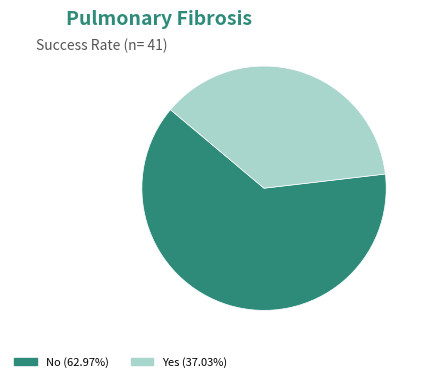

Is there a majority slice in this chart?

Yes